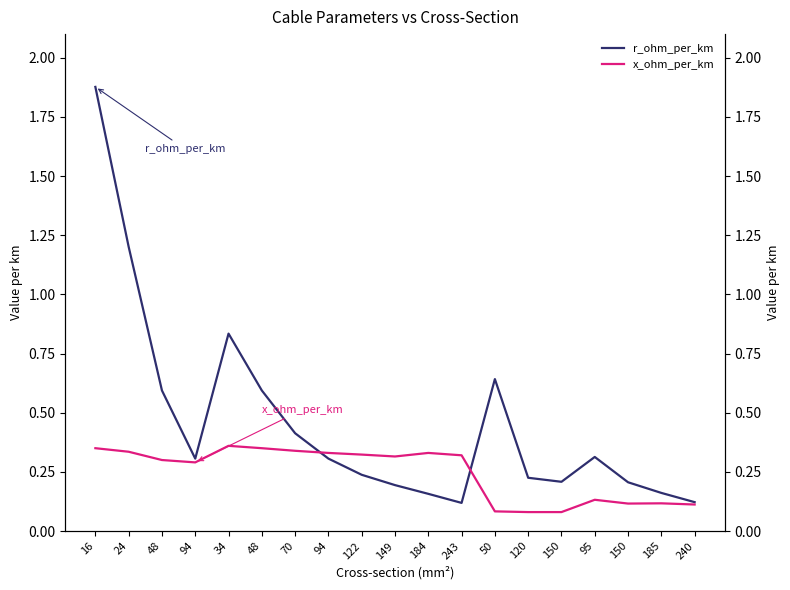

What is the sum of all x_ohm_per_km values?

4.7